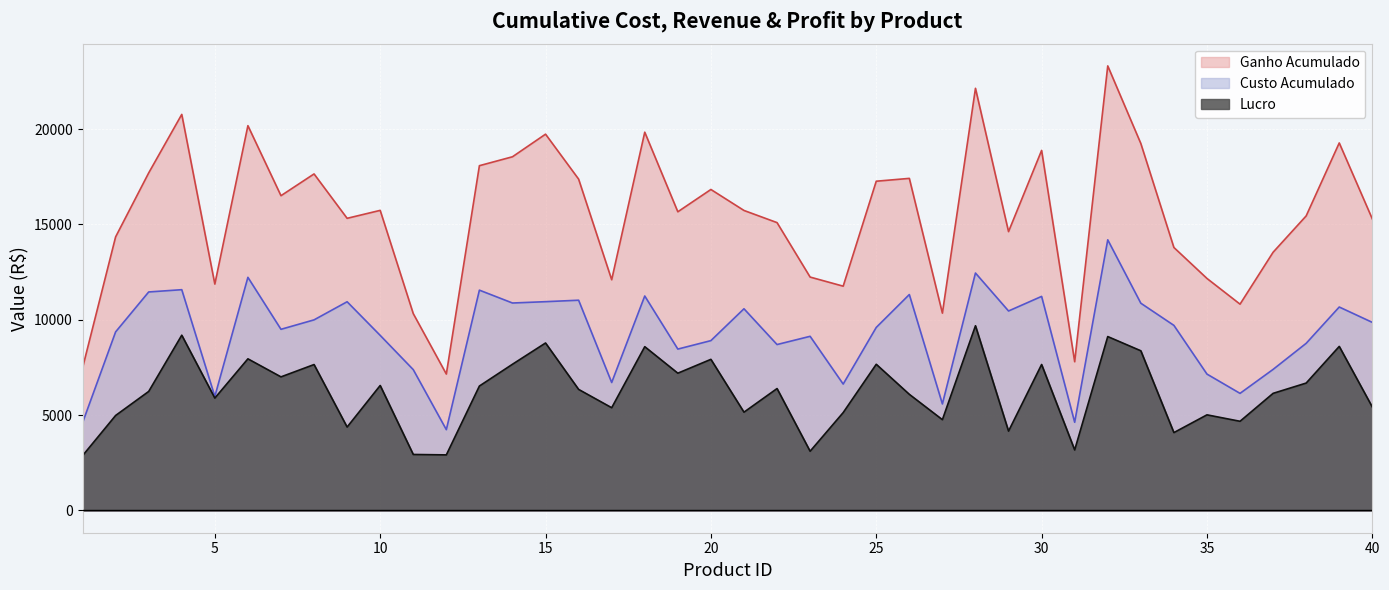

Reading right to left, what are all the values shown in this chart?

prodCustoAcum: 9864.2	10670.0	8766.2	7399.1	6141.7	7152.9	9707.2	10869.6	14193.7	4626.4	11226.8	10461.7	12452.0	5587.1	11324.6	9599.9	6629.2	9133.6	8702.2	10577.9	8907.6	8464.1	11247.9	6710.9	11026.8	10950.4	10880.1	11554.4	4238.9	7386.1	9182.7	10945.9	9996.0	9500.9	12226.8	5979.8	11579.0	11459.5	9366.2	4600.7
prodGanhoAcum: 15288.8	19274.3	15448.4	13541.9	10819.8	12168.5	13791.8	19244.8	23314.2	7801.2	18882.2	14623.6	22139.0	10348.8	17416.0	17267.1	11763.2	12240.8	15096.2	15733.4	16833.8	15664.0	19837.6	12100.0	17377.0	19734.0	18549.0	18081.2	7154.7	10323.8	15738.2	15321.3	17649.1	16507.6	20179.9	11873.4	20770.7	17702.1	14348.8	7474.9
prodLucro: 5424.6	8604.3	6682.2	6142.8	4678.1	5015.6	4084.7	8375.2	9120.5	3174.8	7655.4	4161.9	9687.1	4761.6	6091.4	7667.1	5134.0	3107.2	6394.1	5155.5	7926.2	7199.9	8589.7	5389.0	6350.1	8783.6	7668.9	6526.9	2915.9	2937.7	6555.4	4375.4	7653.1	7006.8	7953.1	5893.6	9191.6	6242.6	4982.6	2874.1